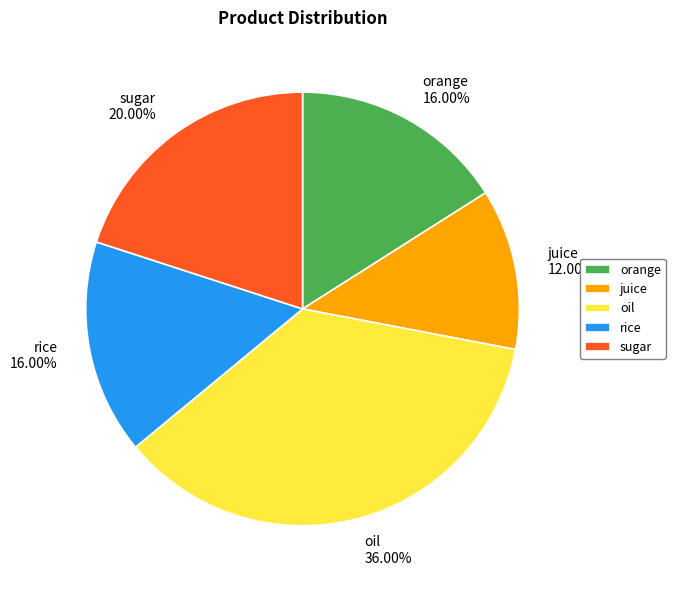

What is the total percentage of juice and orange?

28.0%